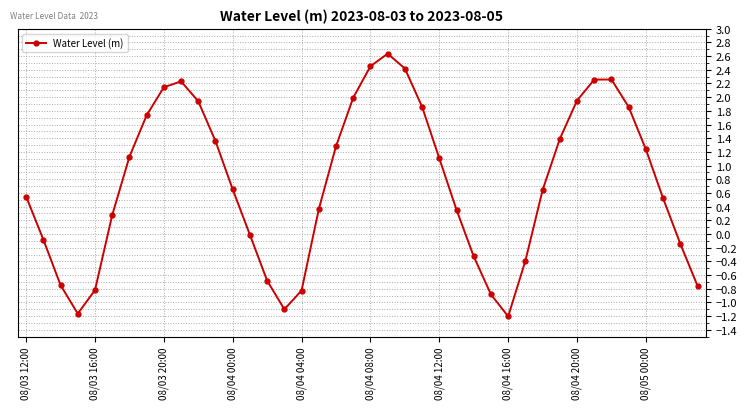

What is the difference between the maximum and minimum values?

3.8